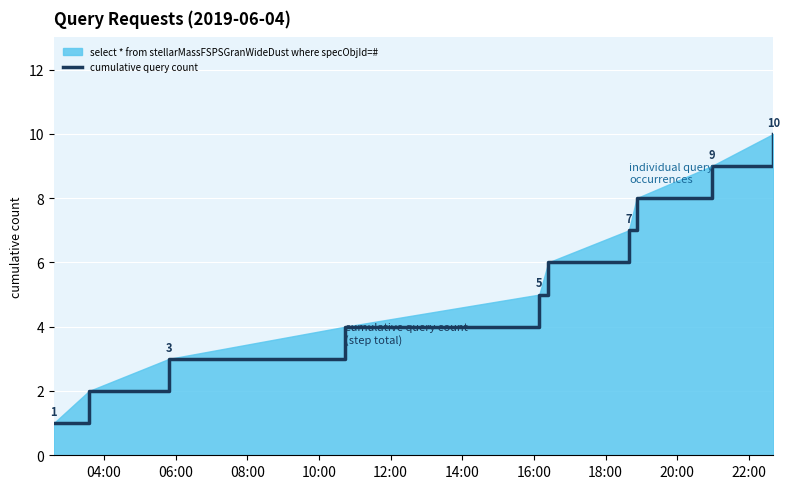

Reading left to right, list all the values displayed in this chart.

1	2	3	4	5	6	7	8	9	10